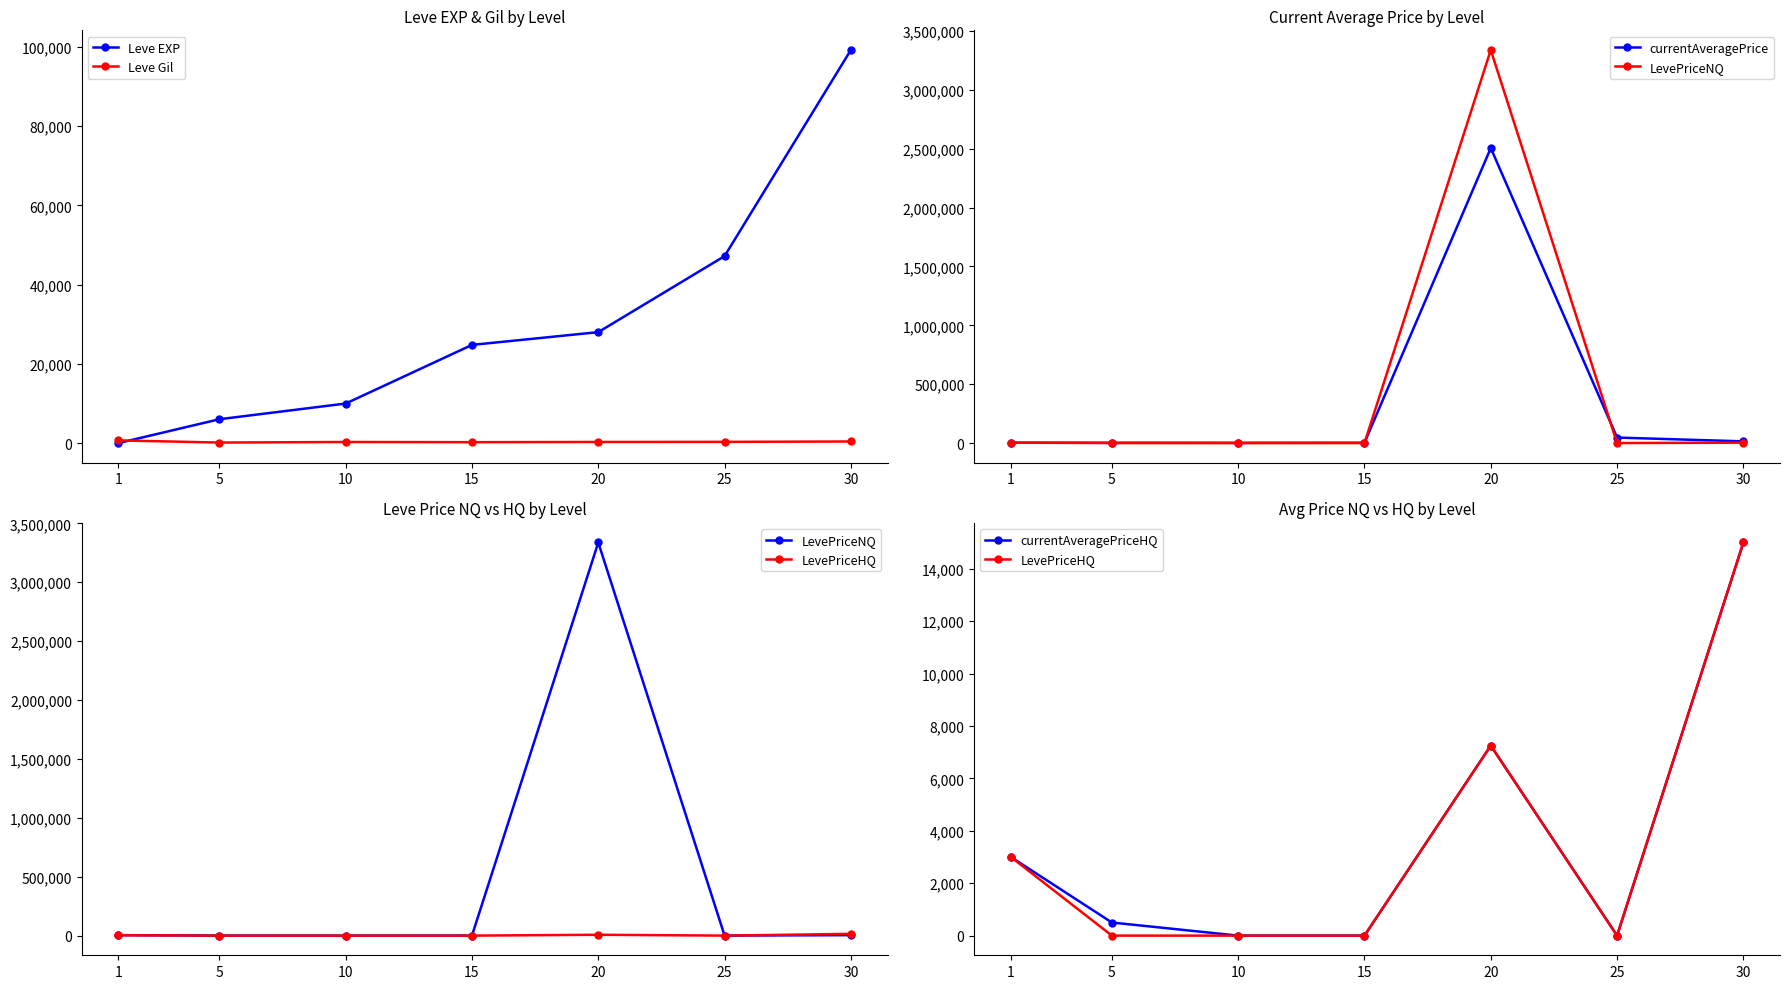

What is the difference between the highest and lowest values at 1?

3965